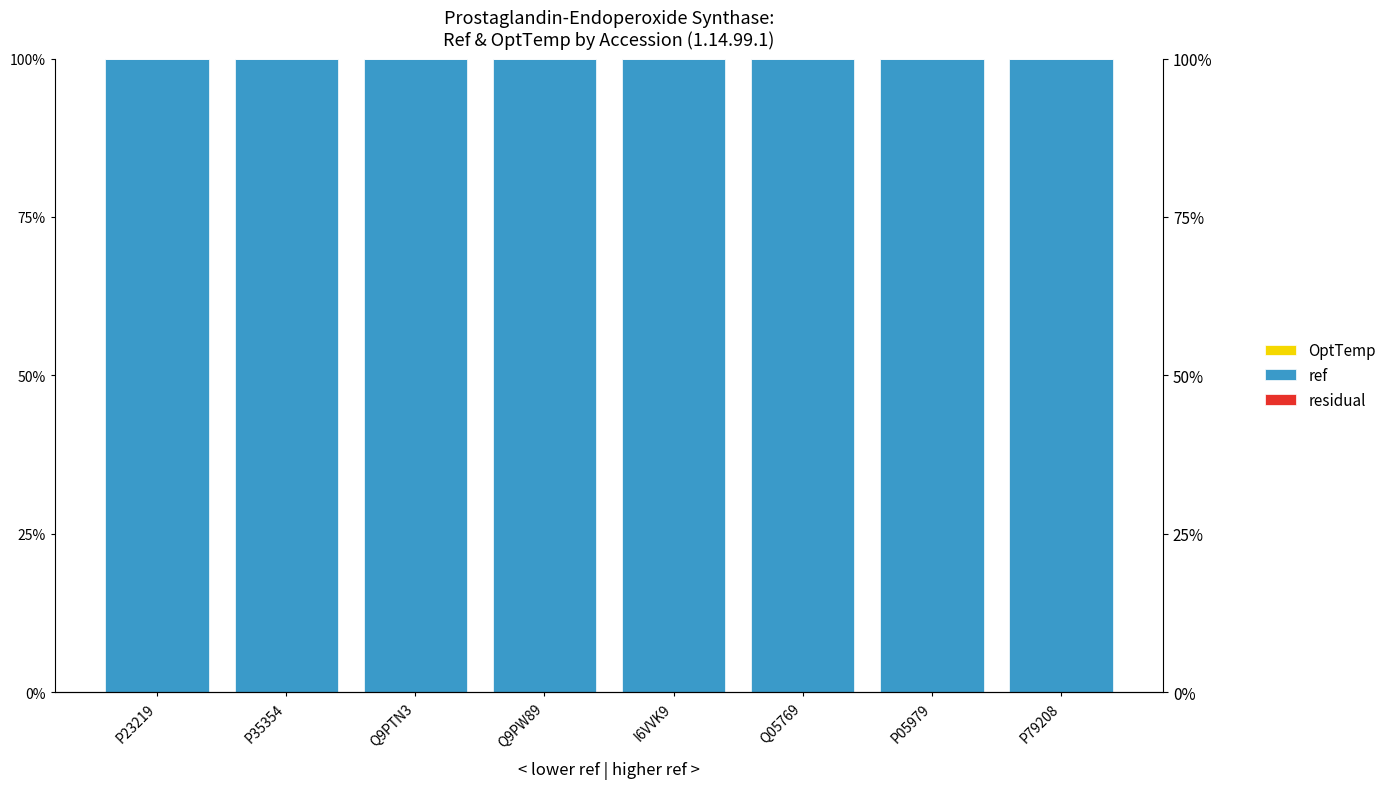

The residual series shows 0.0 at Q05769. True or false?

True